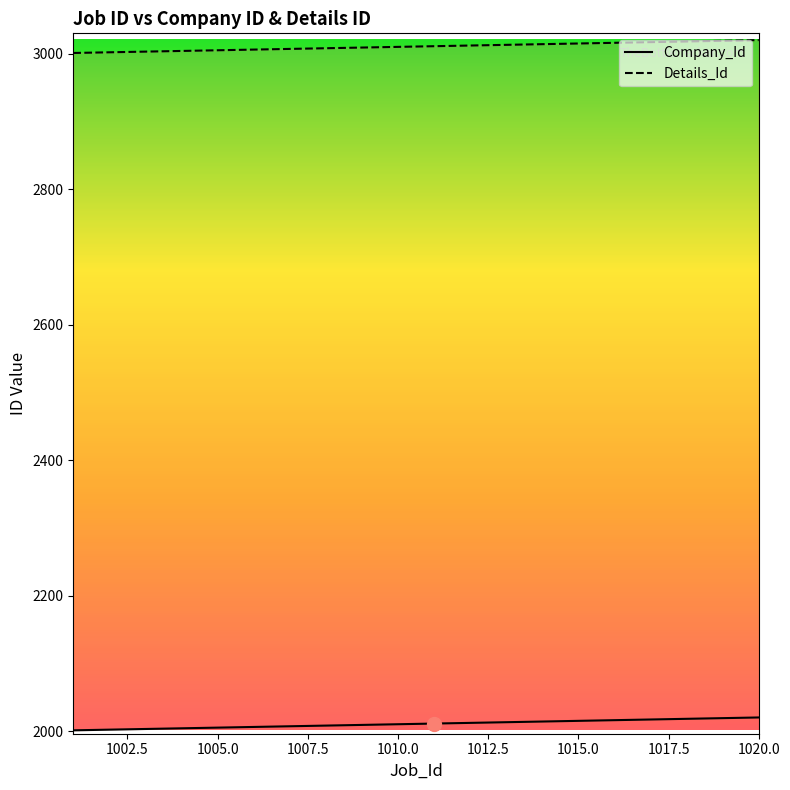

The value of Details_Id at 1010 is 929. True or false?

False